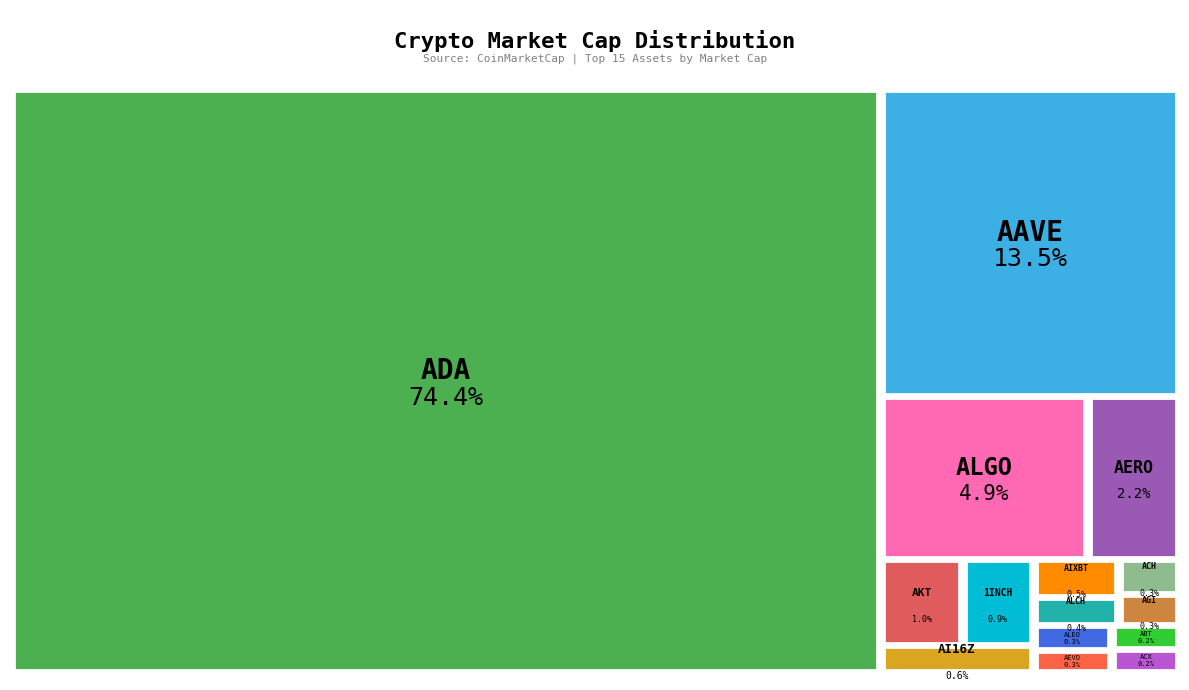

Does any single category account for the majority?

Yes